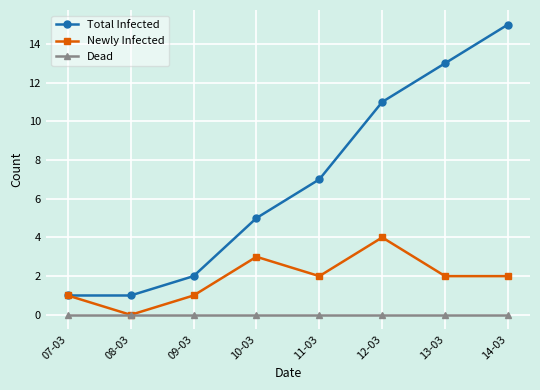

Which series has the largest range (max minus min)?

Total Infected